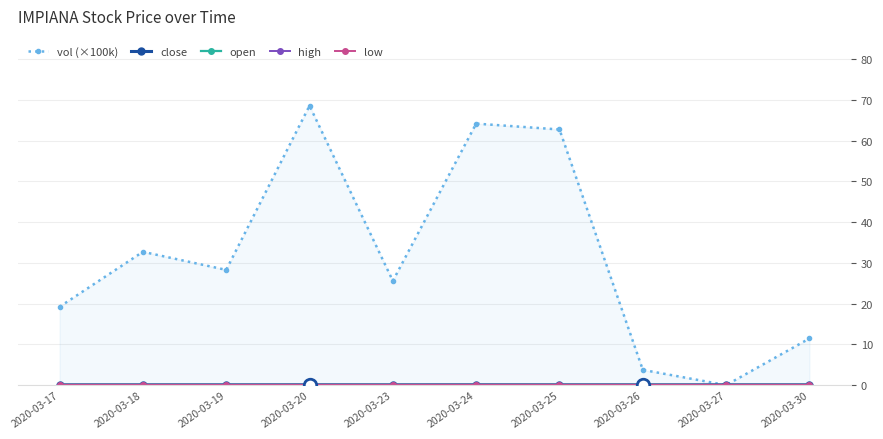

Between 2020-03-26 and 2020-03-27, which is larger?

2020-03-26